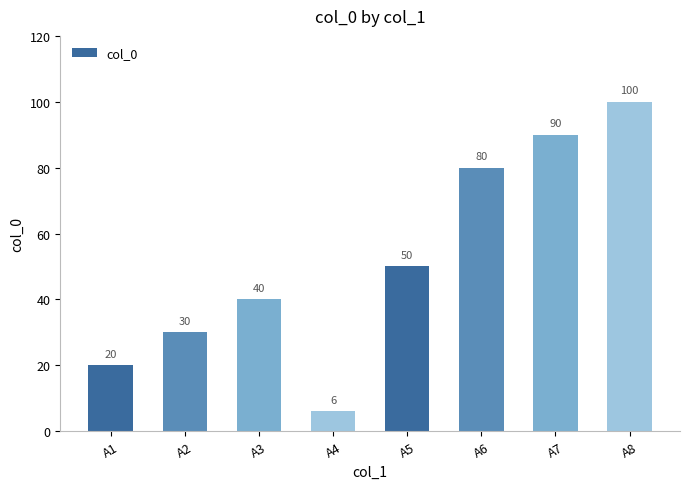

Count the number of categories in the chart.

8